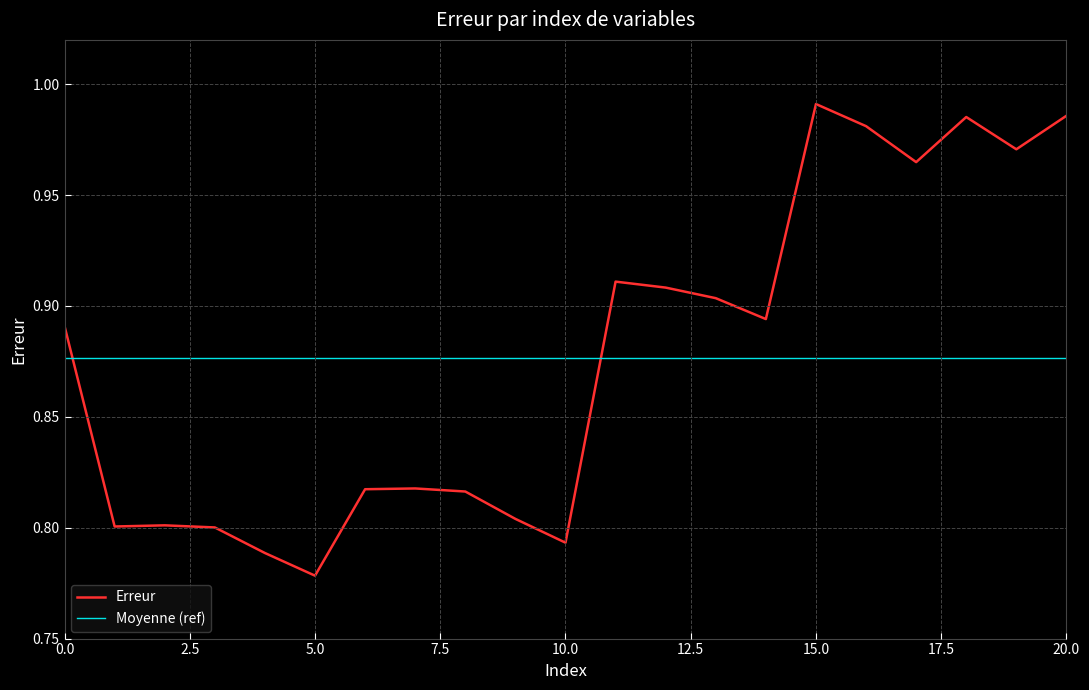

At which label is the value closest to 0?

5